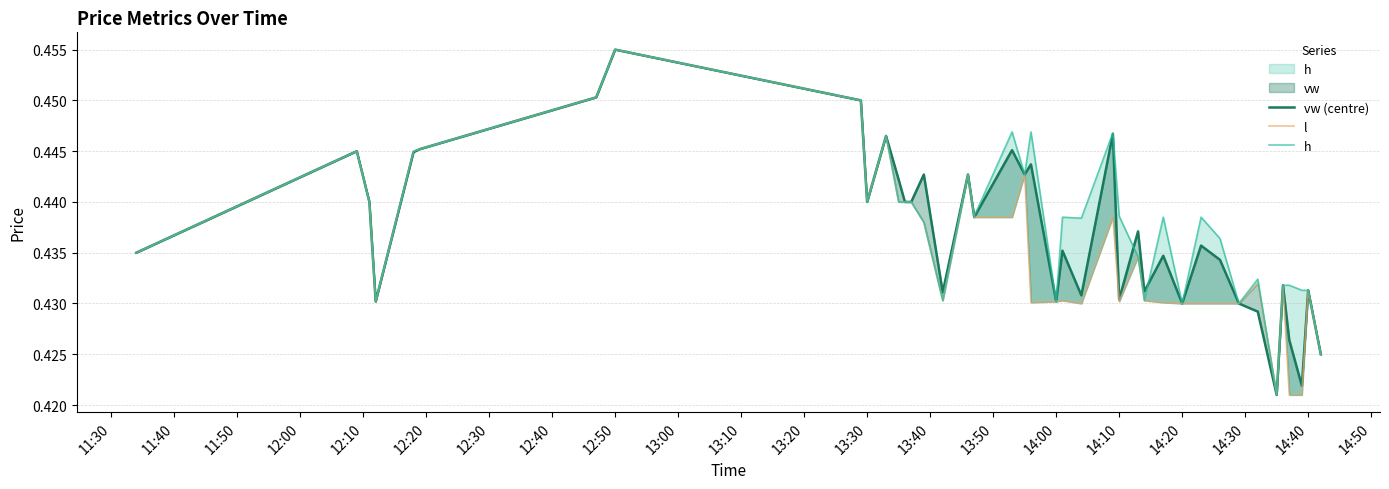

Reading left to right, list all the values displayed in this chart.

vw (centre): 0.4	0.4	0.4	0.4	0.4	0.4	0.5	0.5	0.5	0.4	0.4	0.4	0.4	0.4	0.4	0.4	0.4	0.4	0.4	0.4	0.4	0.4	0.4	0.4	0.4	0.4	0.4	0.4	0.4	0.4	0.4	0.4	0.4	0.4	0.4	0.4	0.4	0.4	0.4	0.4
l: 0.4	0.4	0.4	0.4	0.4	0.4	0.5	0.5	0.5	0.4	0.4	0.4	0.4	0.4	0.4	0.4	0.4	0.4	0.4	0.4	0.4	0.4	0.4	0.4	0.4	0.4	0.4	0.4	0.4	0.4	0.4	0.4	0.4	0.4	0.4	0.4	0.4	0.4	0.4	0.4
h: 0.4	0.4	0.4	0.4	0.4	0.4	0.5	0.5	0.5	0.4	0.4	0.4	0.4	0.4	0.4	0.4	0.4	0.4	0.4	0.4	0.4	0.4	0.4	0.4	0.4	0.4	0.4	0.4	0.4	0.4	0.4	0.4	0.4	0.4	0.4	0.4	0.4	0.4	0.4	0.4